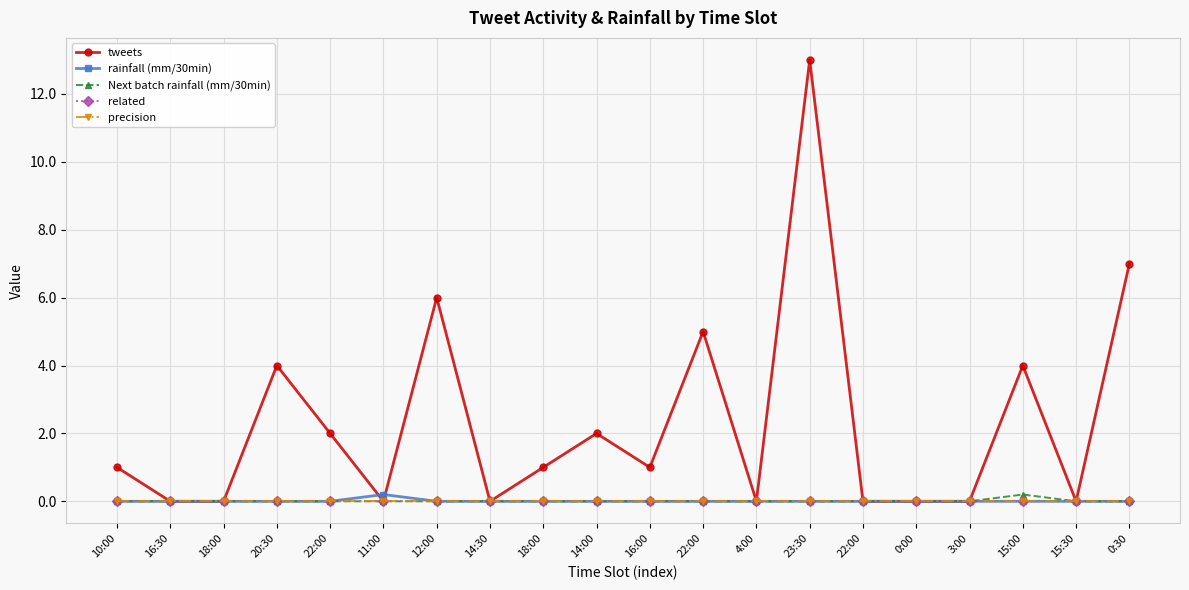

Does the chart have visible grid lines?

Yes